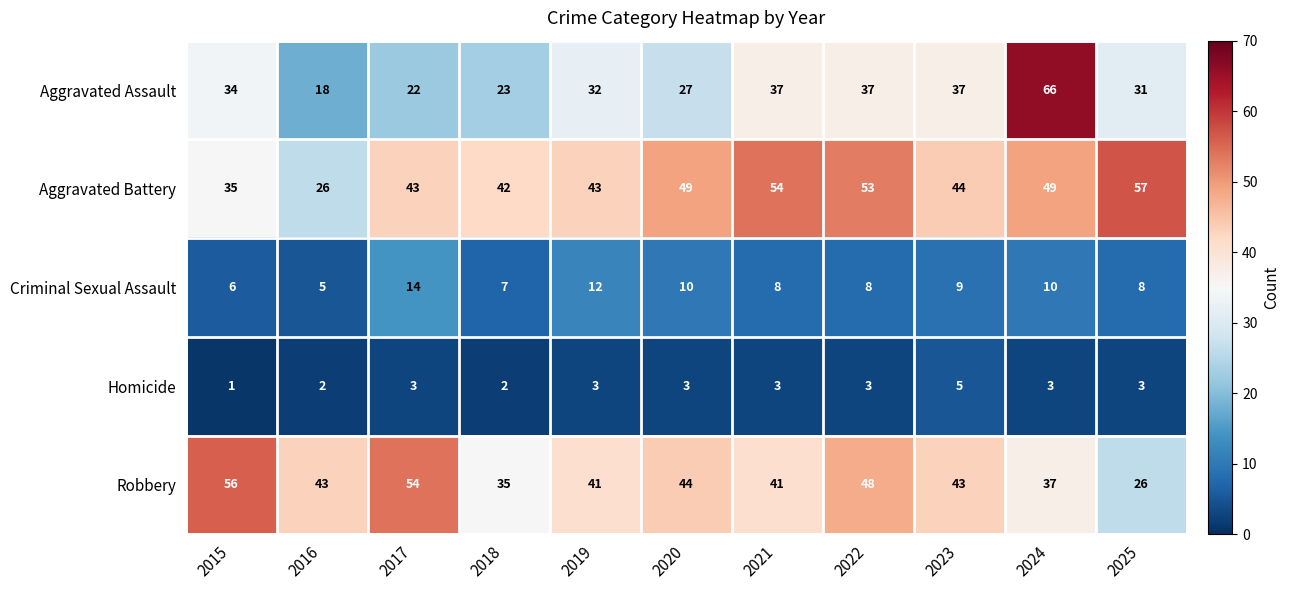

At 2021, list the series in order from largest to smallest.

Aggravated Battery, Robbery, Aggravated Assault, Criminal Sexual Assault, Homicide